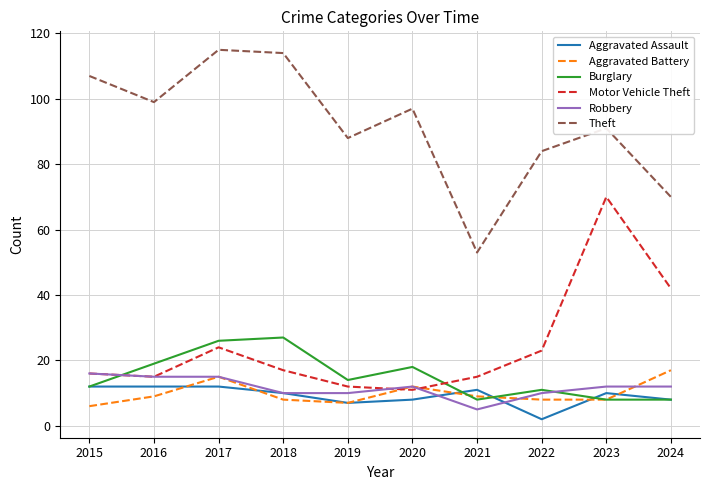

The value of Aggravated Battery at 2019 is 7. True or false?

True